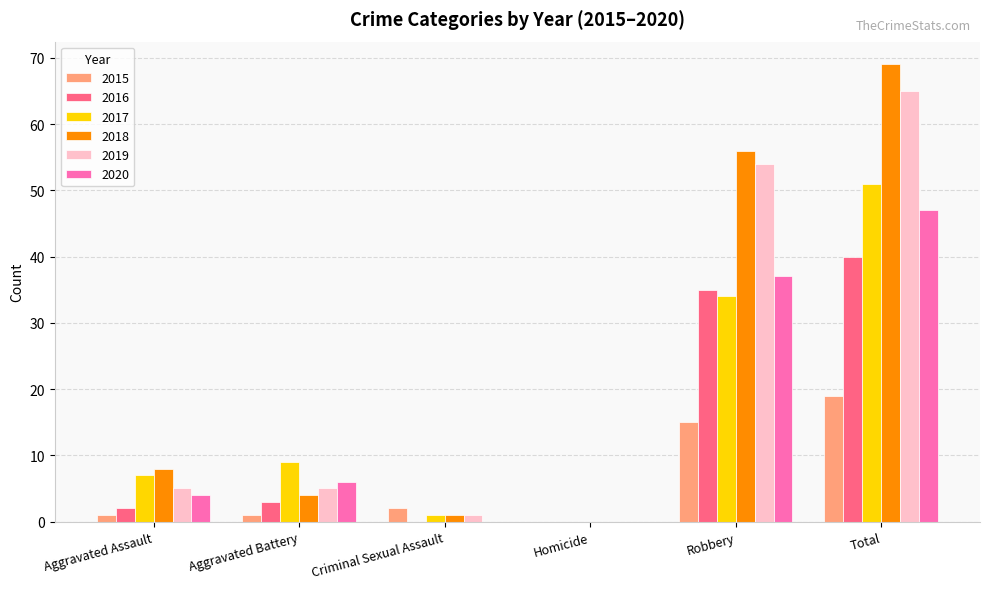

Between Robbery and Total, which series saw the biggest shift?

2017